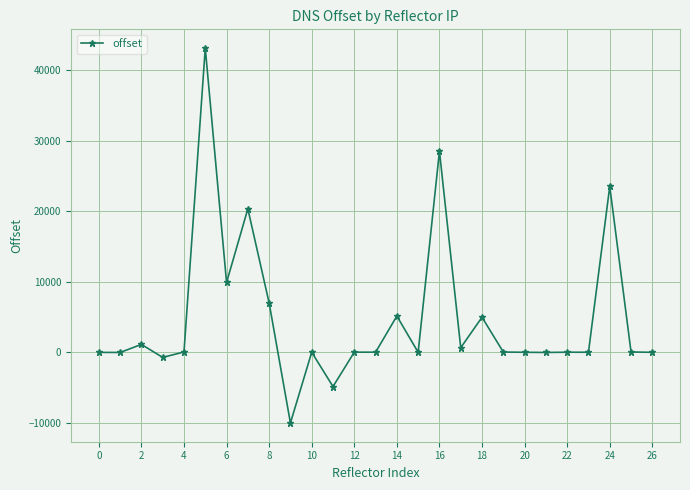

What is the difference between the maximum and minimum values?

53106